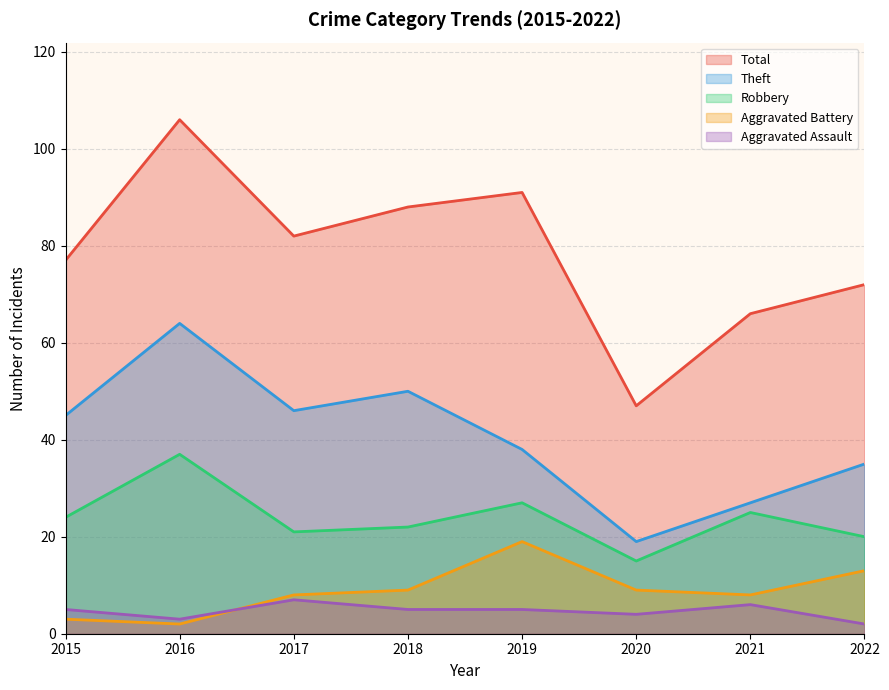

True or false: Theft and Aggravated Assault cross at least once.

False